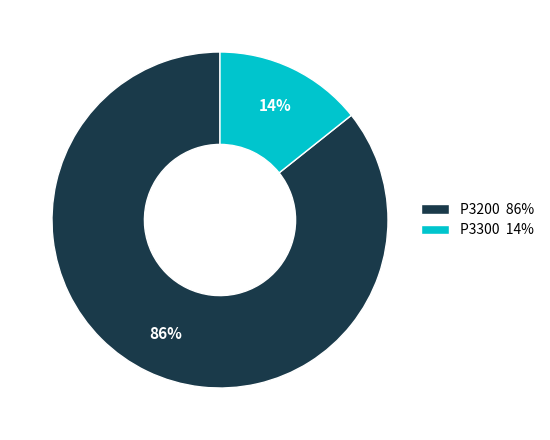

Rank the categories by value from lowest to highest.

P3300, P3200